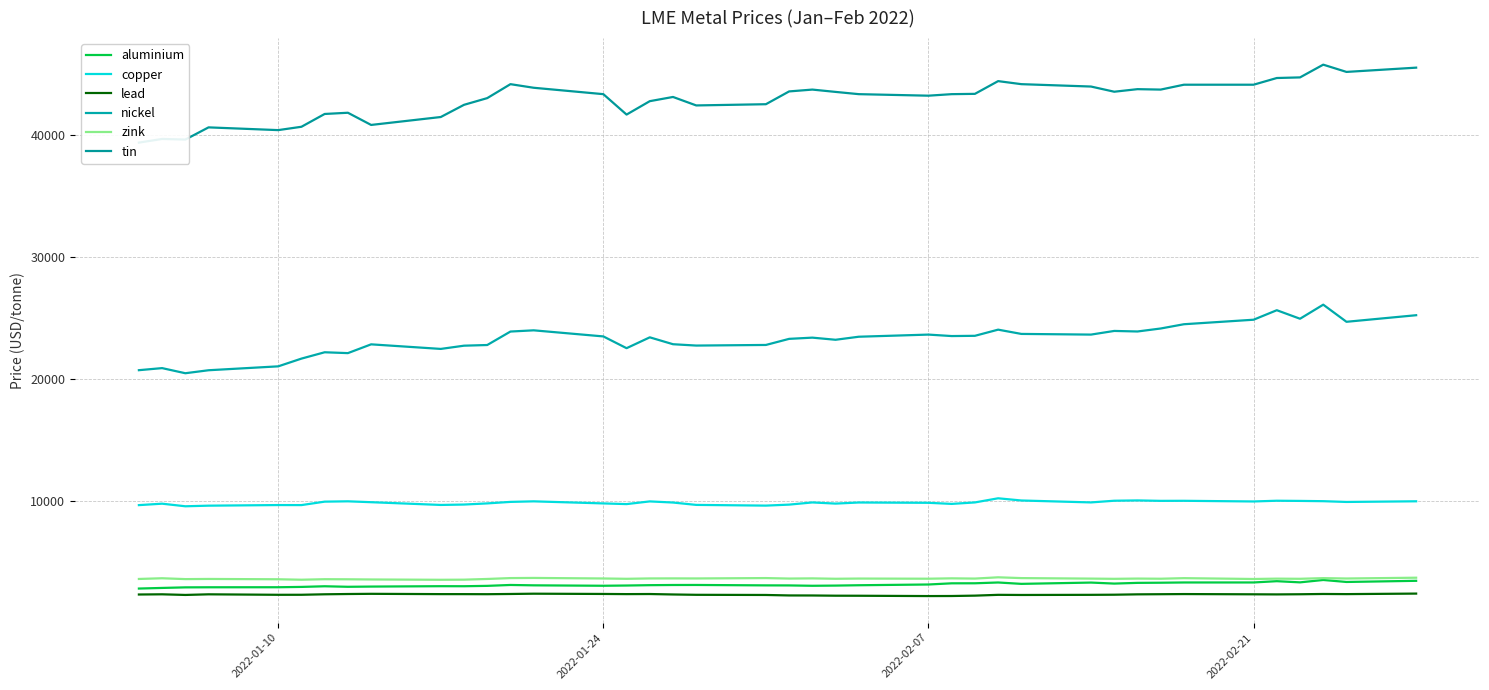

True or false: aluminium and nickel intersect in this chart.

False